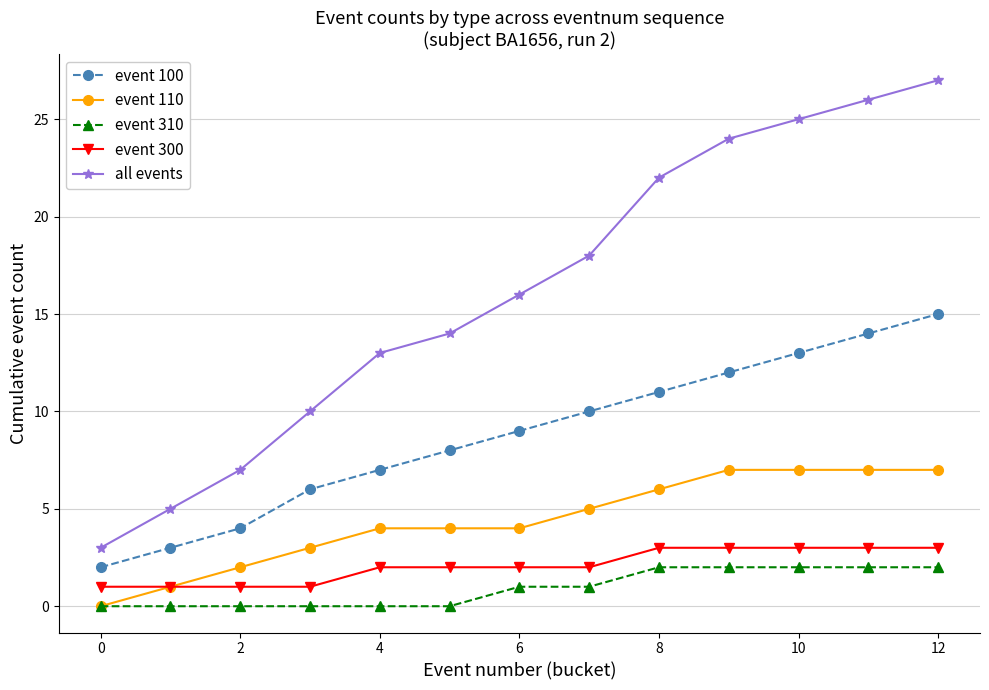

What is the difference between the maximum and minimum values in the event 100 series?

13